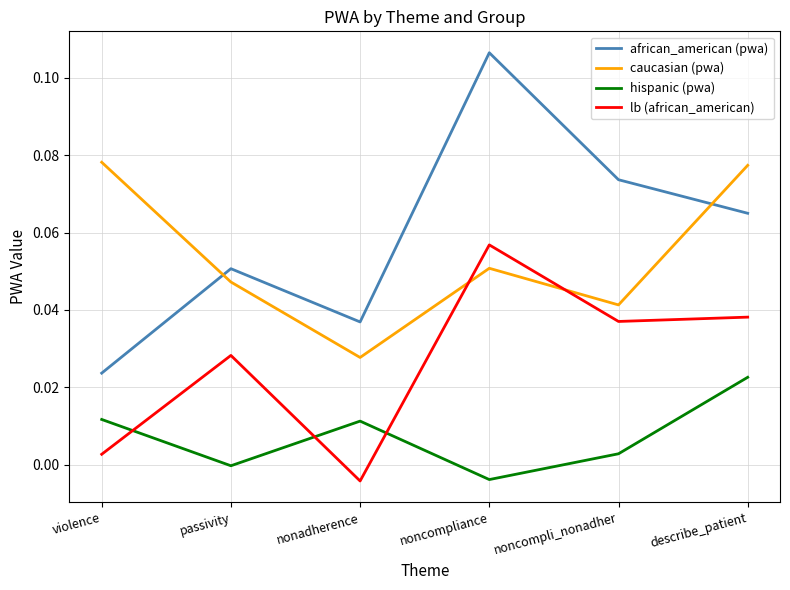

True or false: lb (african_american) and african_american (pwa) cross at least once.

False